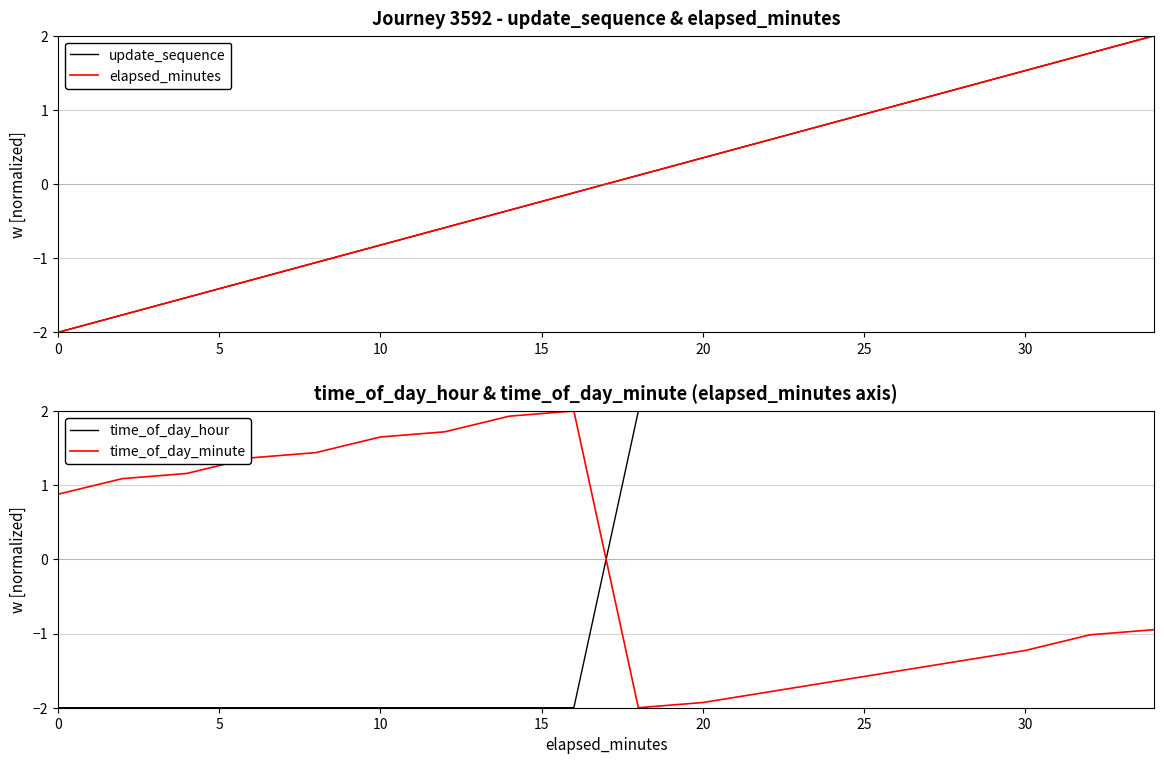

Which series has the largest range (max minus min)?

update_sequence